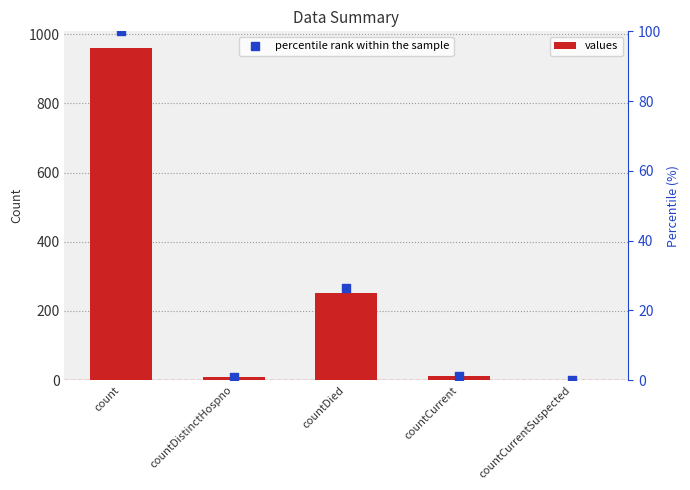

Which series reaches the maximum Y coordinate?

values